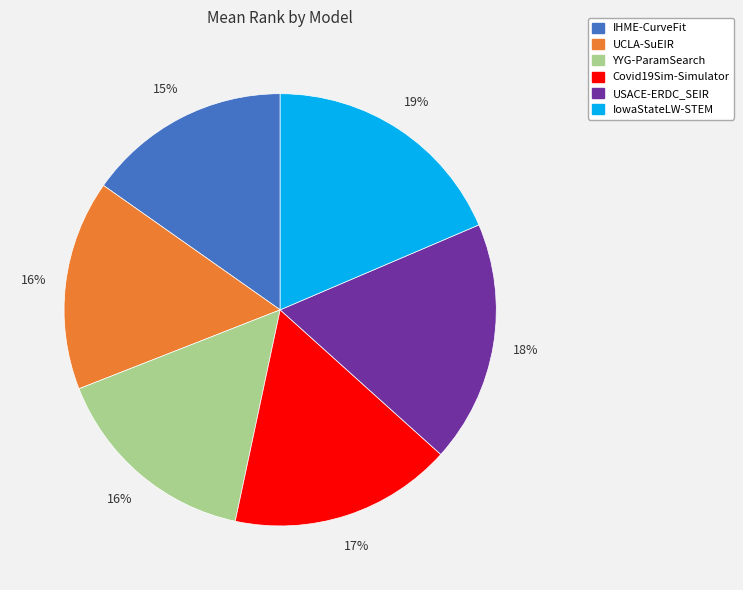

Between IHME-CurveFit and USACE-ERDC_SEIR, which is larger?

USACE-ERDC_SEIR